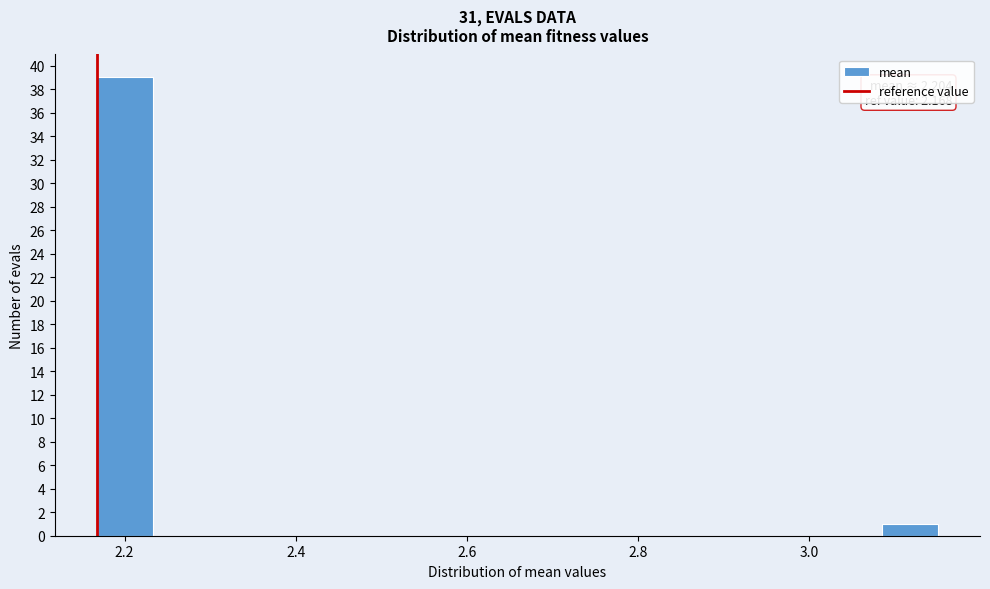

Read against the x-axis, roughly where is the centre of the tallest bar?

2.20